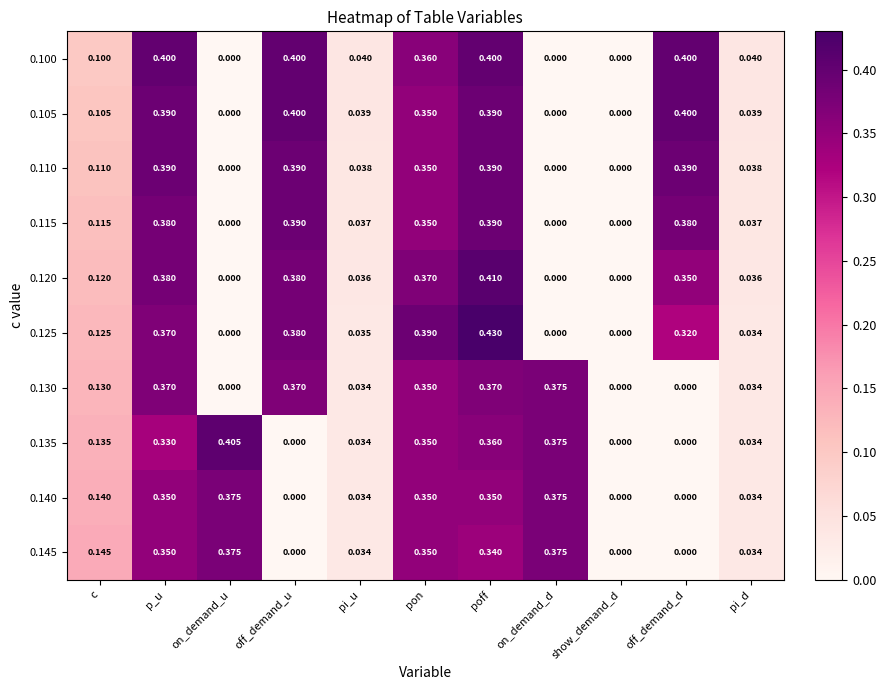

Is the value of 0.140 at pon greater than the value of 0.130 at p_u?

No